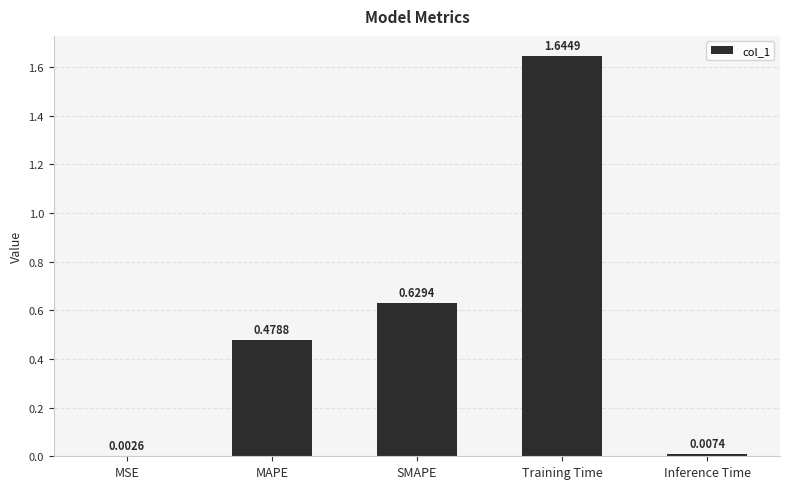

The value at MAPE is 0.8. True or false?

False